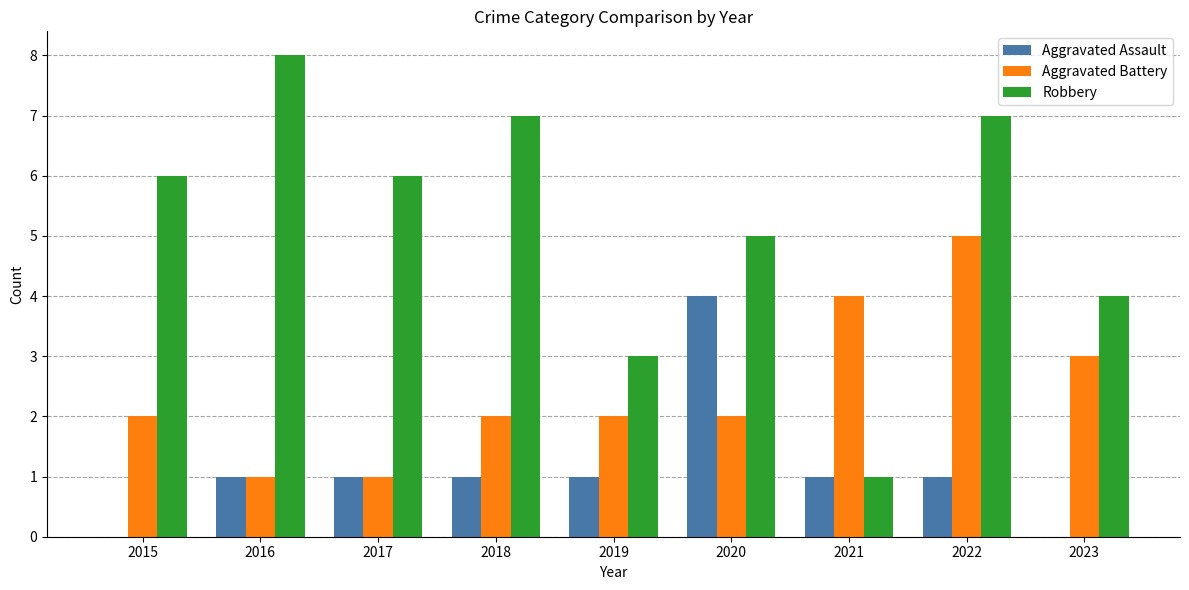

True or false: Aggravated Battery has a value of 0 at 2017.

False